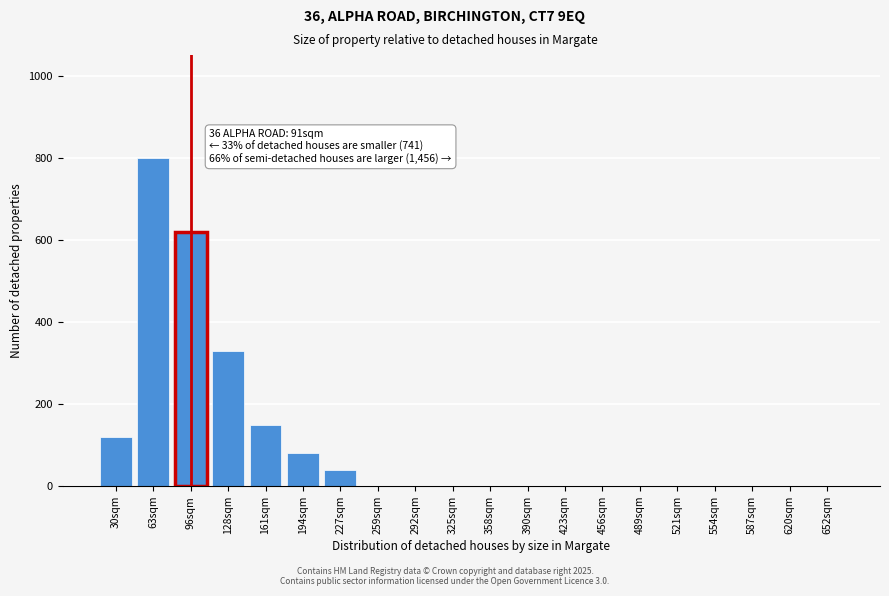

Reading left to right, what are all the values shown in this chart?

30sqm=120	63sqm=800	96sqm=620	128sqm=330	161sqm=150	194sqm=80	227sqm=40	259sqm=0	292sqm=0	325sqm=0	358sqm=0	390sqm=0	423sqm=0	456sqm=0	489sqm=0	521sqm=0	554sqm=0	587sqm=0	620sqm=0	652sqm=0